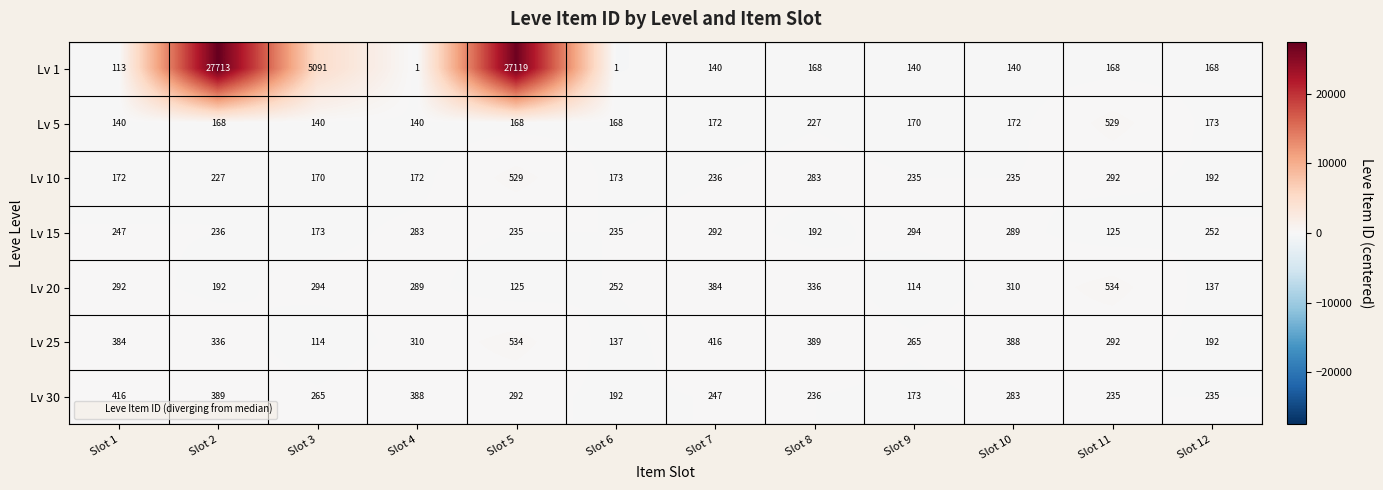

What is the difference between the second highest and second lowest values in the Lv 1 series?

27118